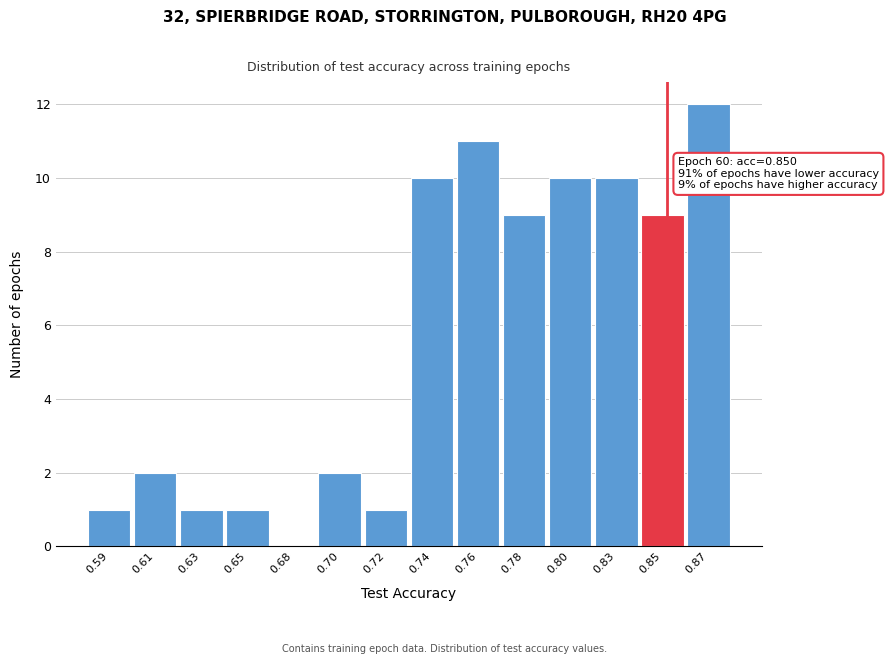

Reading right to left, what are all the values shown in this chart?

0.87=12	0.85=9	0.83=10	0.80=10	0.78=9	0.76=11	0.74=10	0.72=1	0.70=2	0.68=0	0.65=1	0.63=1	0.61=2	0.59=1